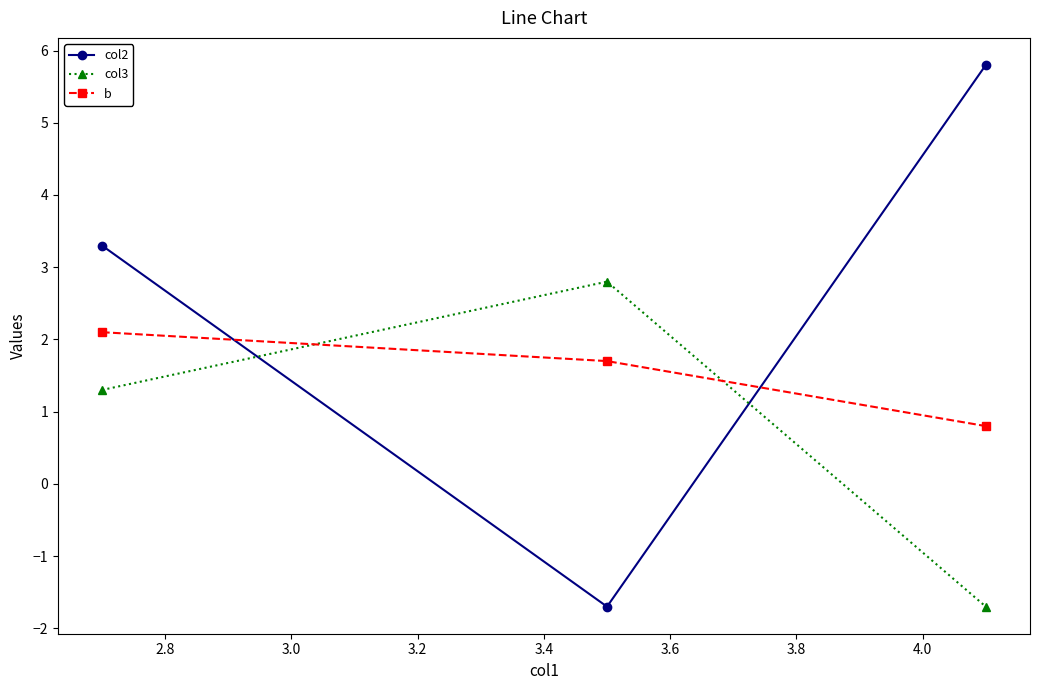

At how many categories does at least one series exceed 0?

3